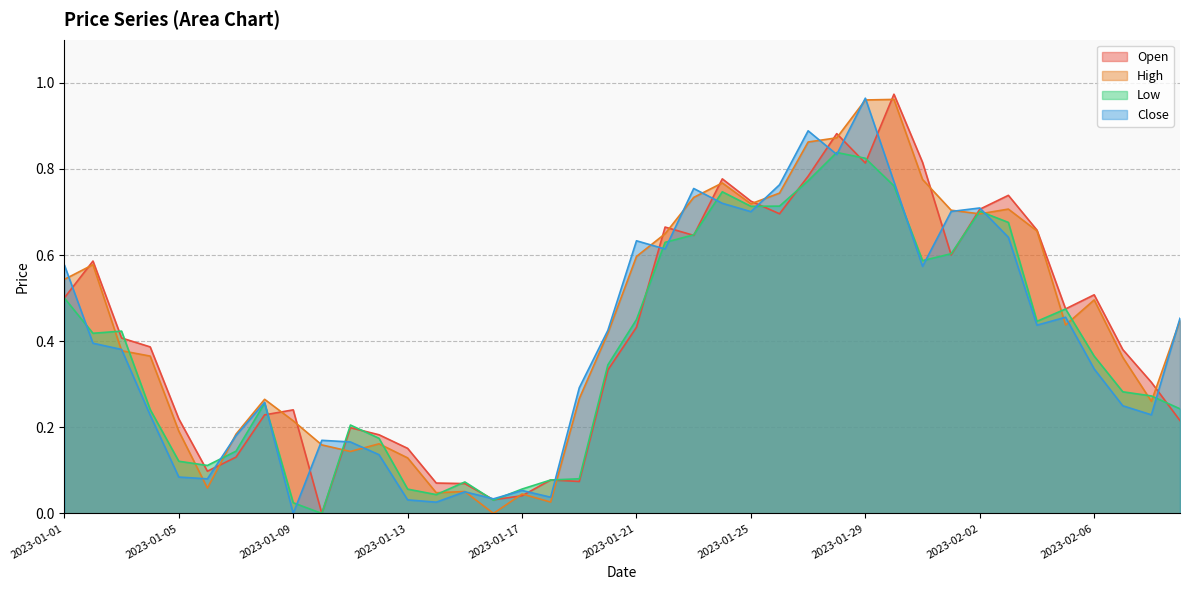

Where is High nearest to the value 0?

2023-01-16